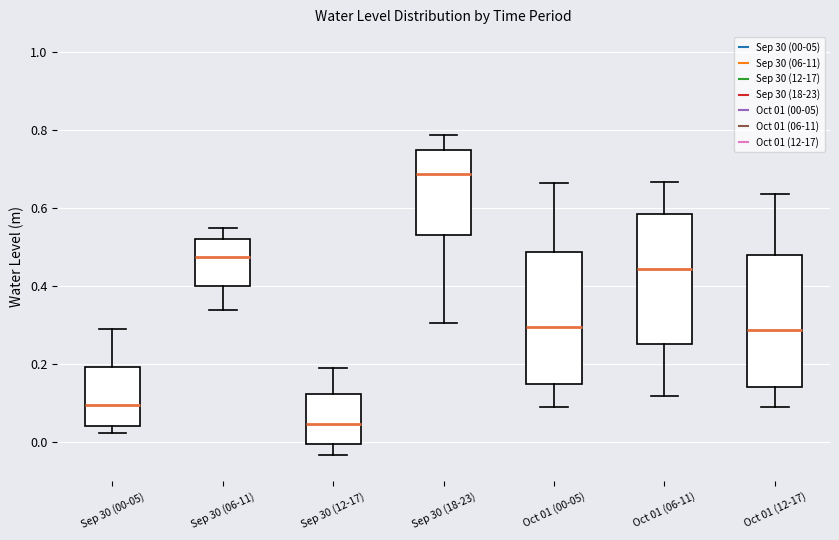

Where is the lower edge of the box for Sep 30 (00-05) on the y-axis? The values are not printed on the chart, so give them approximately, as read against the axis.

0.04